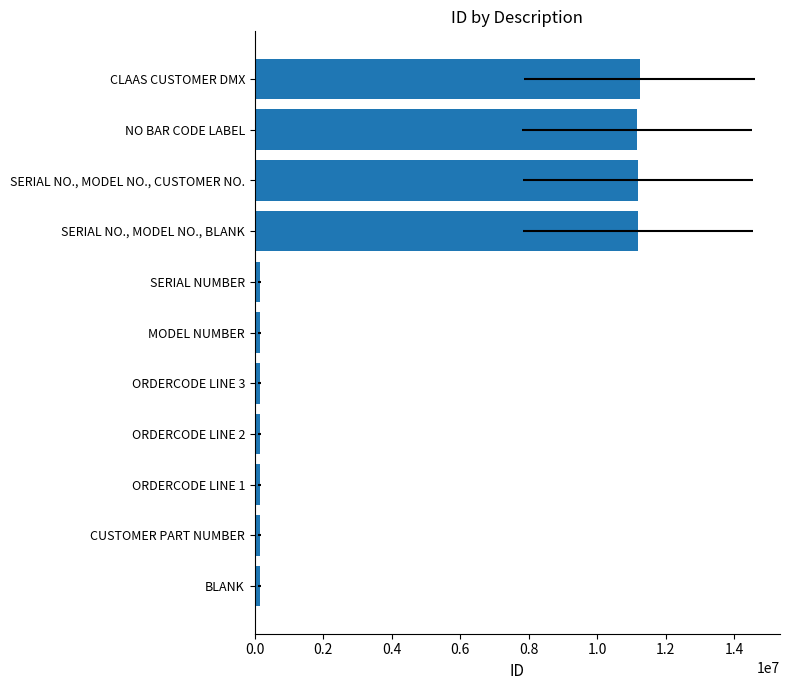

What is the minimum value shown in the chart?

140989